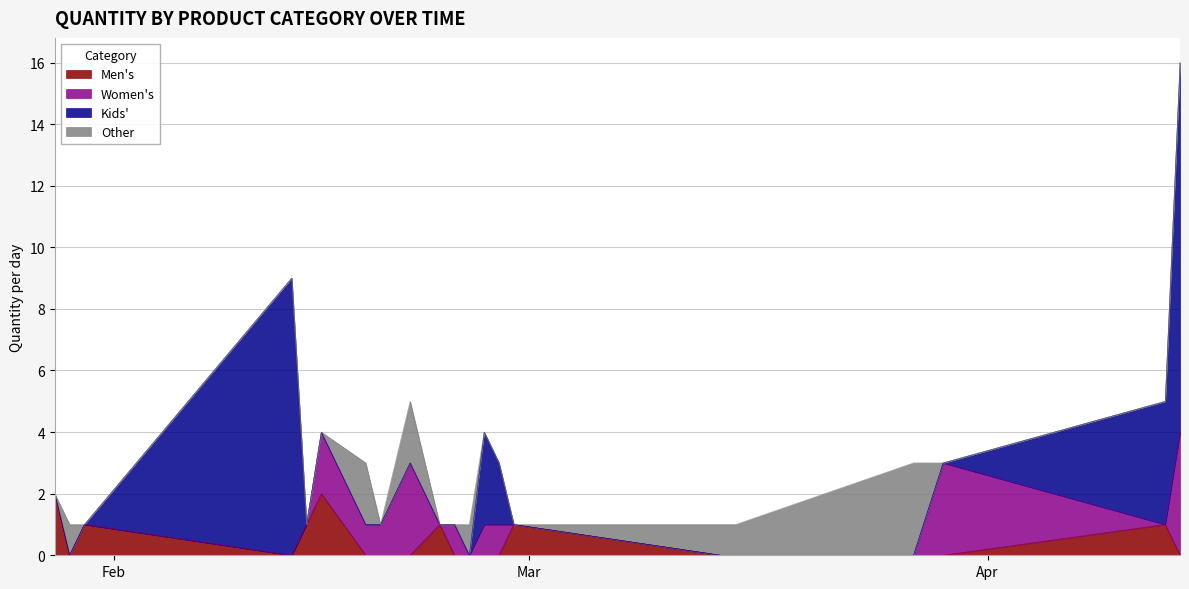

What is the highest value of the Other series?

3